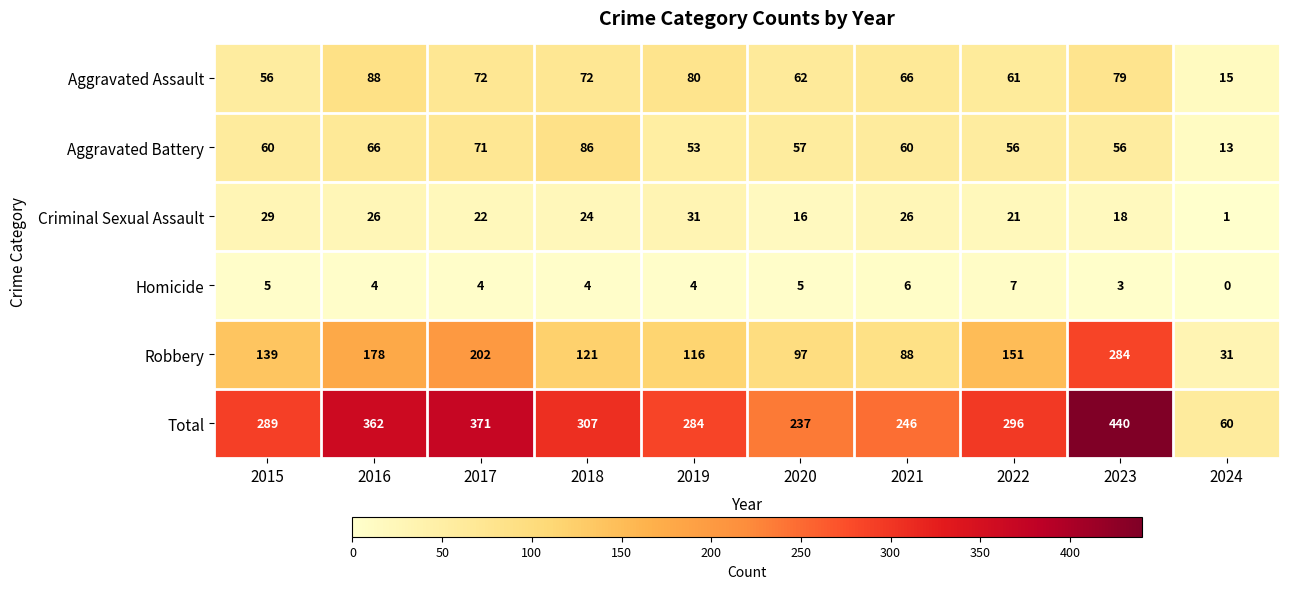

How many positive values does the Homicide series have?

9